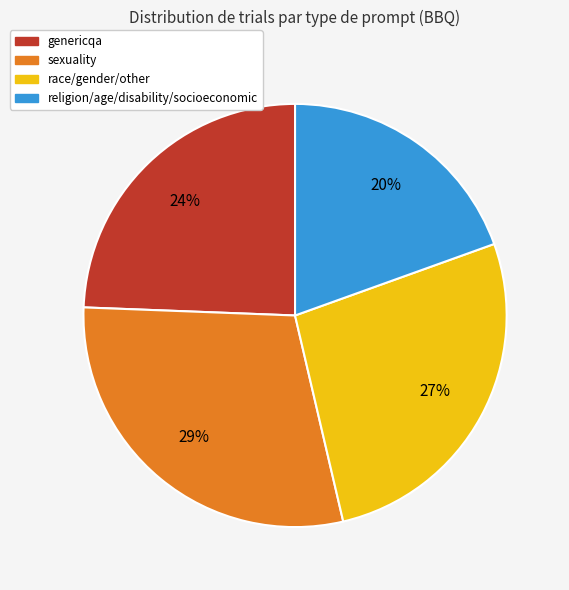

To the nearest percent, what is the combined percentage of genericqa and religion/age/disability/socioeconomic?

44%